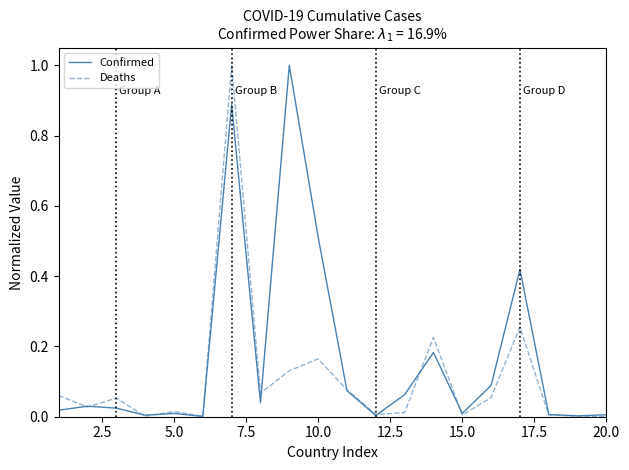

Which series has the largest total across all categories?

Confirmed